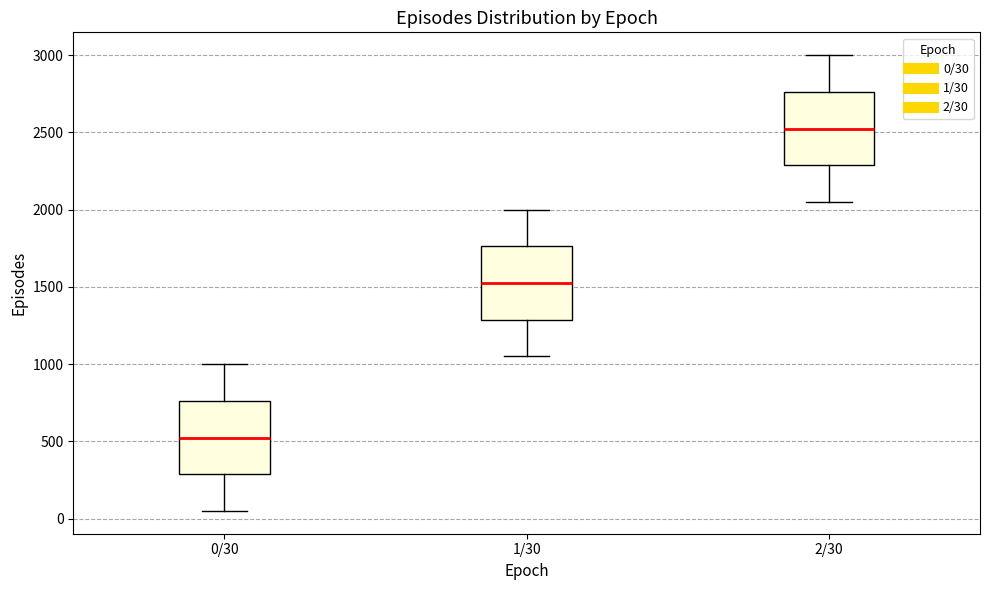

Reading left to right, read every box against the y-axis: the position of its median line, the range the box covers, and the ends of its whiskers. The values are not printed on the chart, so give them approximately, as read against the axis.

0/30: median 550, box 300 to 750, whiskers 50 to 1000
1/30: median 1550, box 1300 to 1750, whiskers 1050 to 2000
2/30: median 2550, box 2300 to 2750, whiskers 2050 to 3000